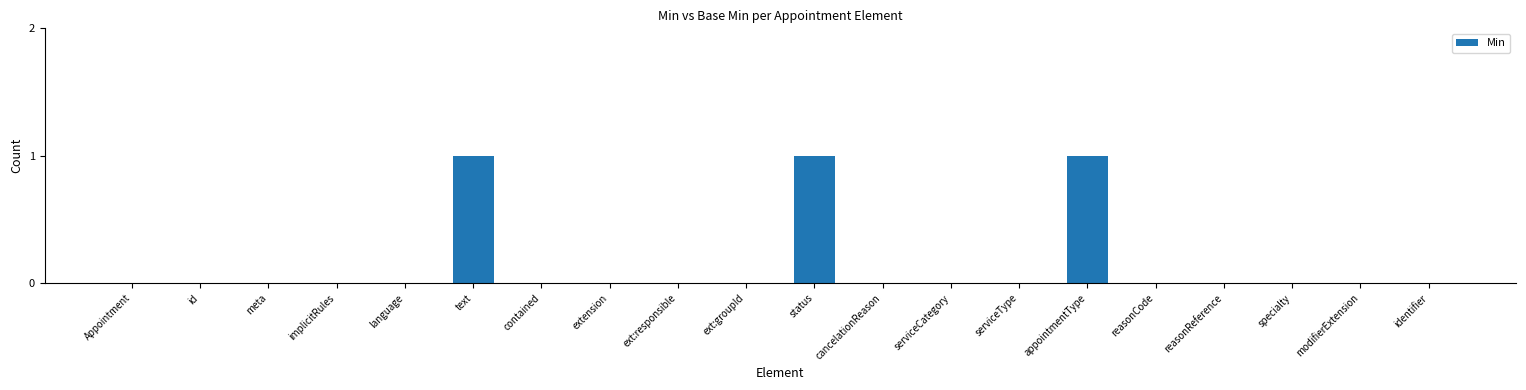

The chart shows a value of -1 at identifier. True or false?

False